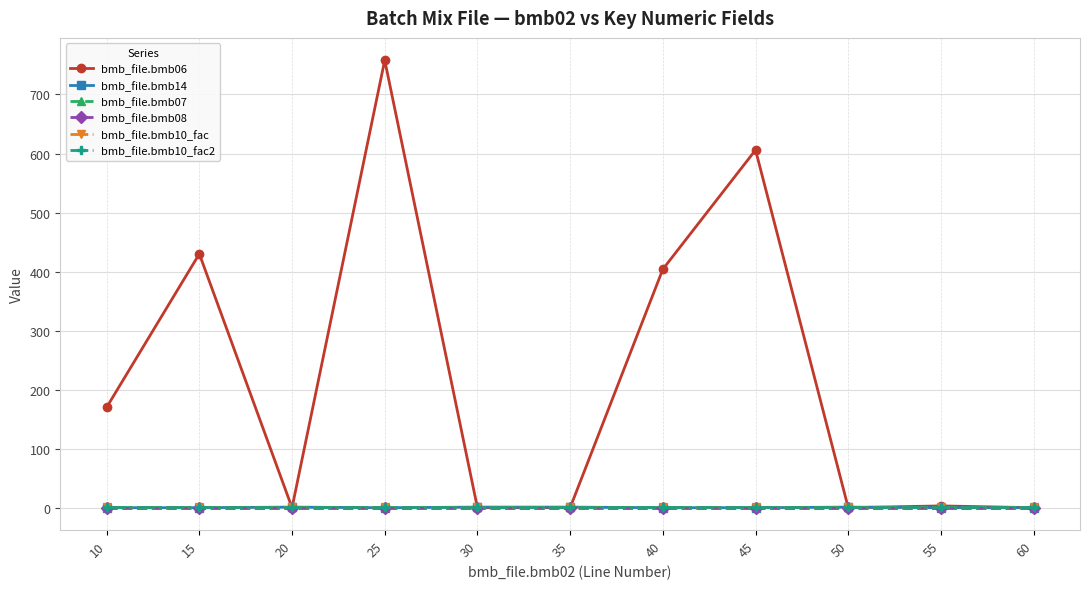

At which category does the chart reach its minimum across all series?

20